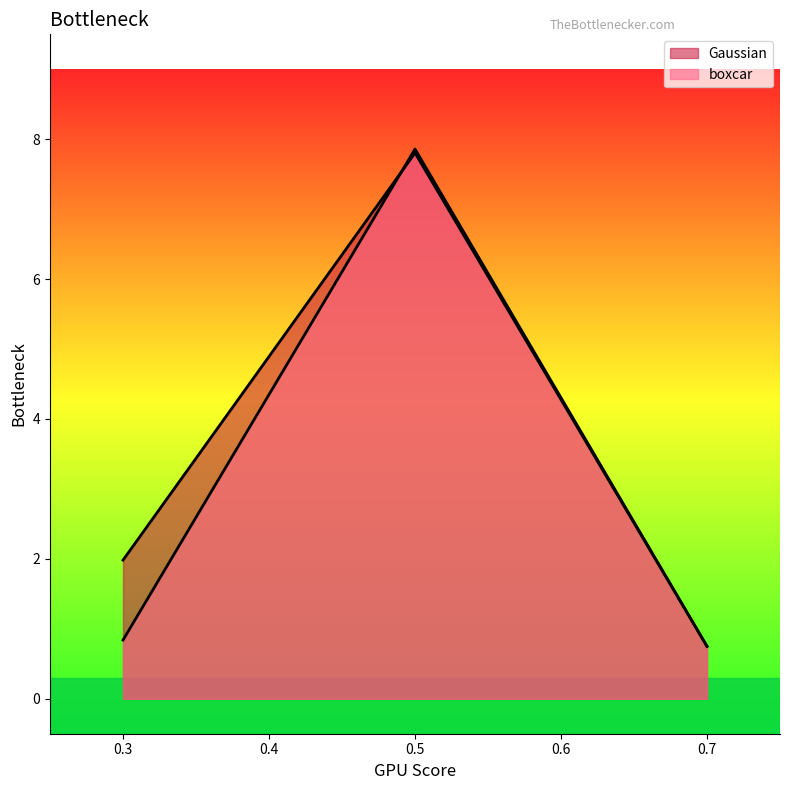

Which series has the widest spread of values?

boxcar